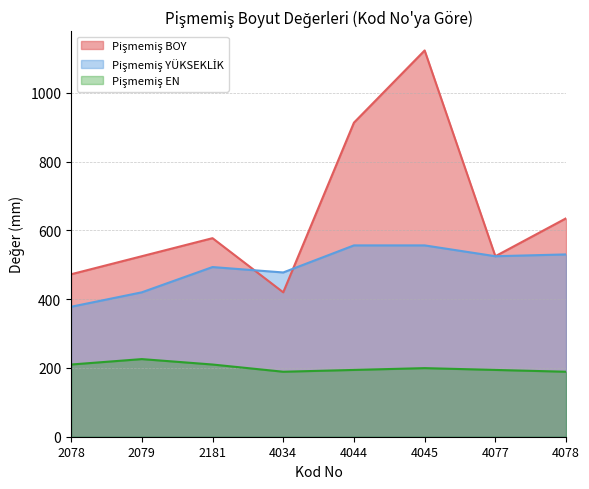

What is the sum of the Pişmemiş EN values at 4077 and 2078?

404.2